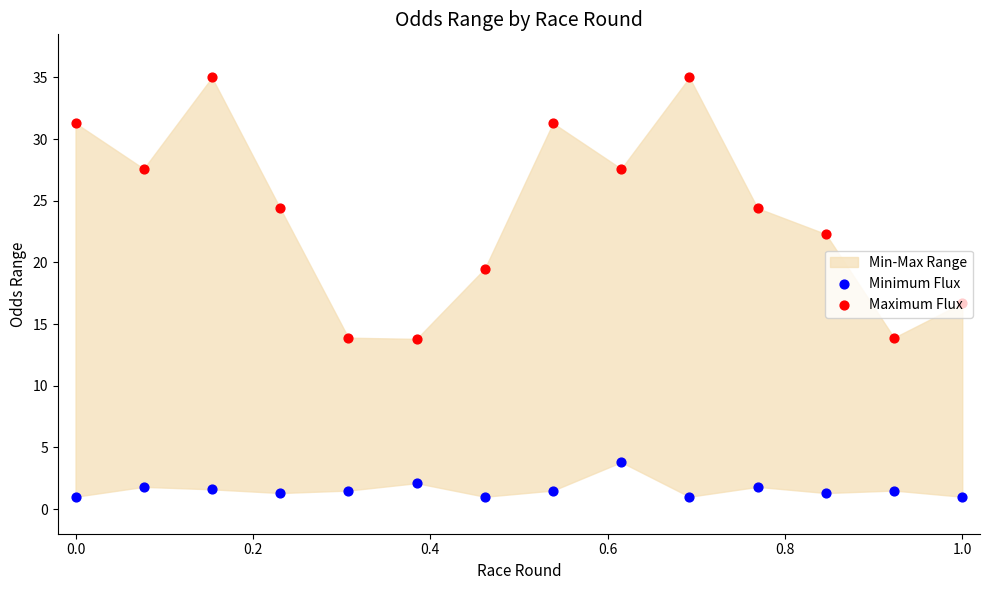

Is the value of Minimum Flux at 11 greater than the value of Maximum Flux at 1.2?

No